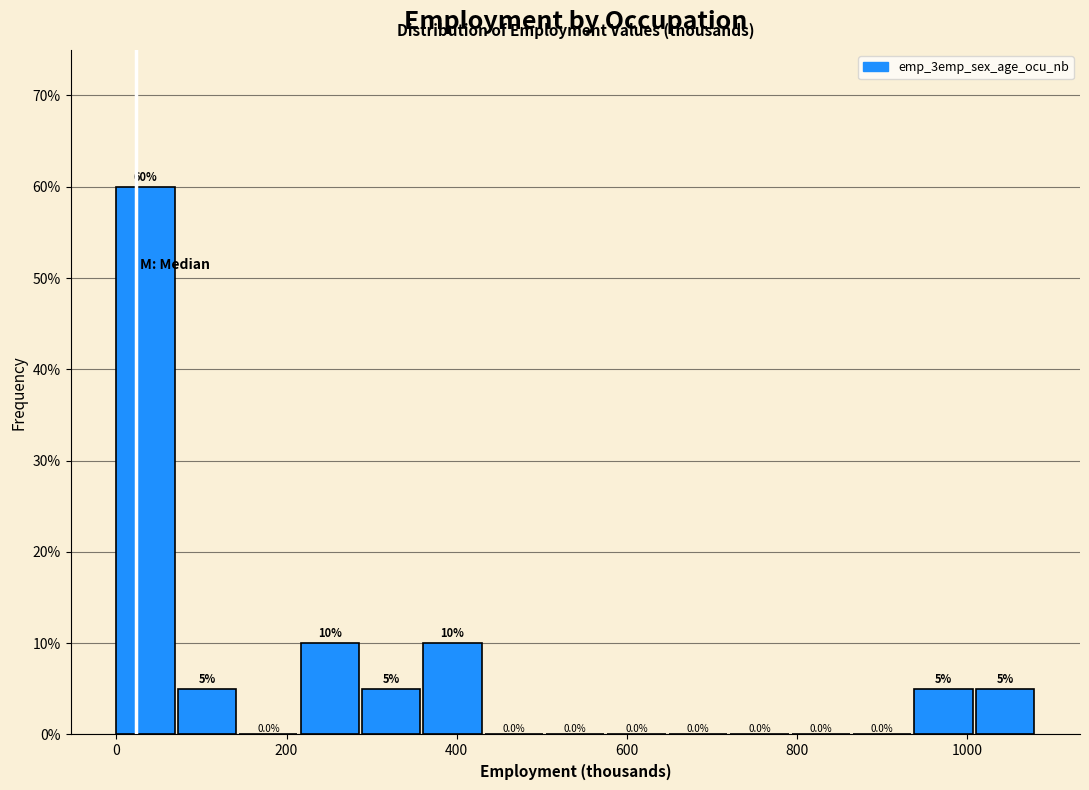

Read against the x-axis, roughly where is the centre of the tallest bar?

40